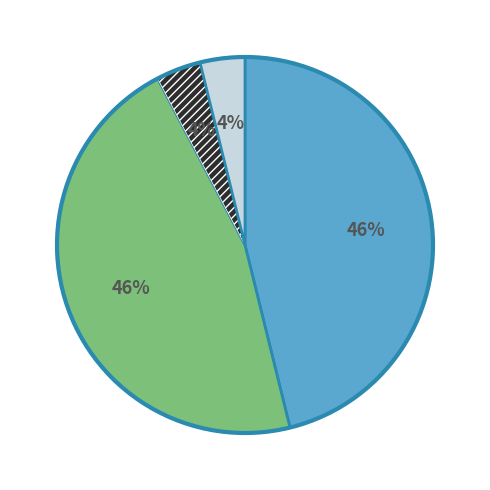

To the nearest percent, what is the average slice percentage?

25%